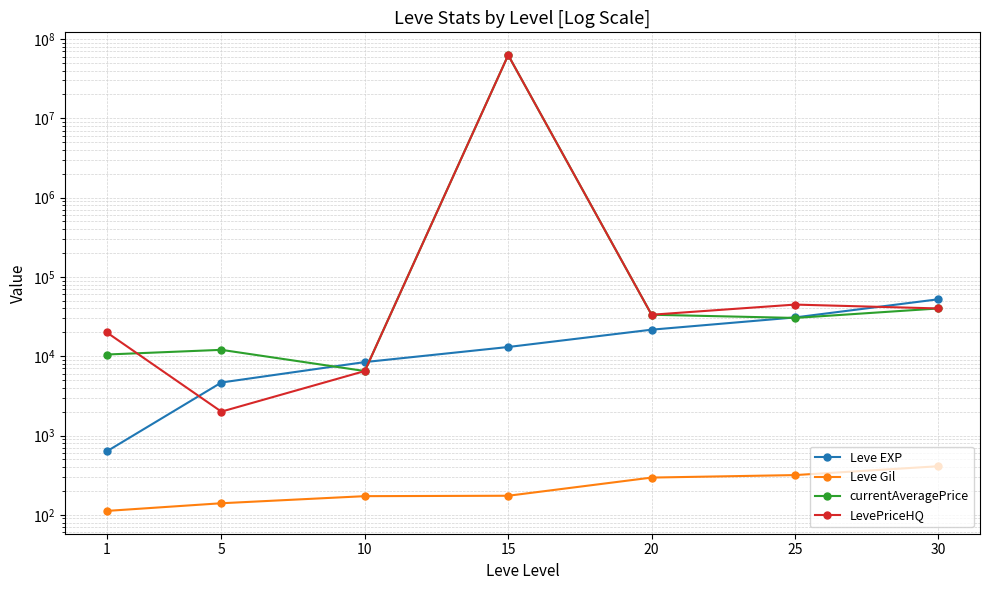

Where is currentAveragePrice nearest to the value 31257405?

30